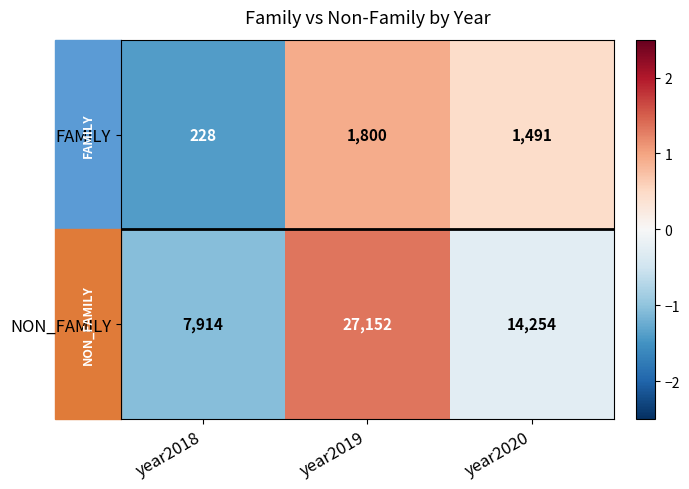

Rank the series at year2018 from lowest to highest value.

FAMILY, NON_FAMILY